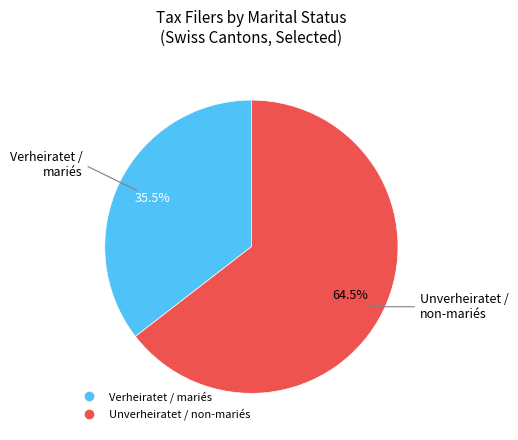

How many slices are in this pie chart?

2